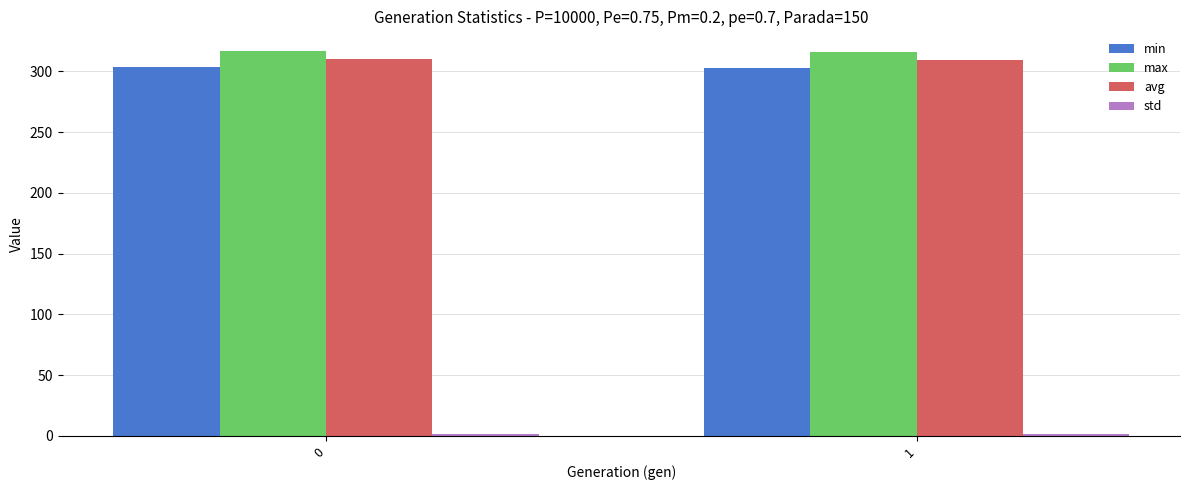

Is it true that max equals 90.7 at 1?

False